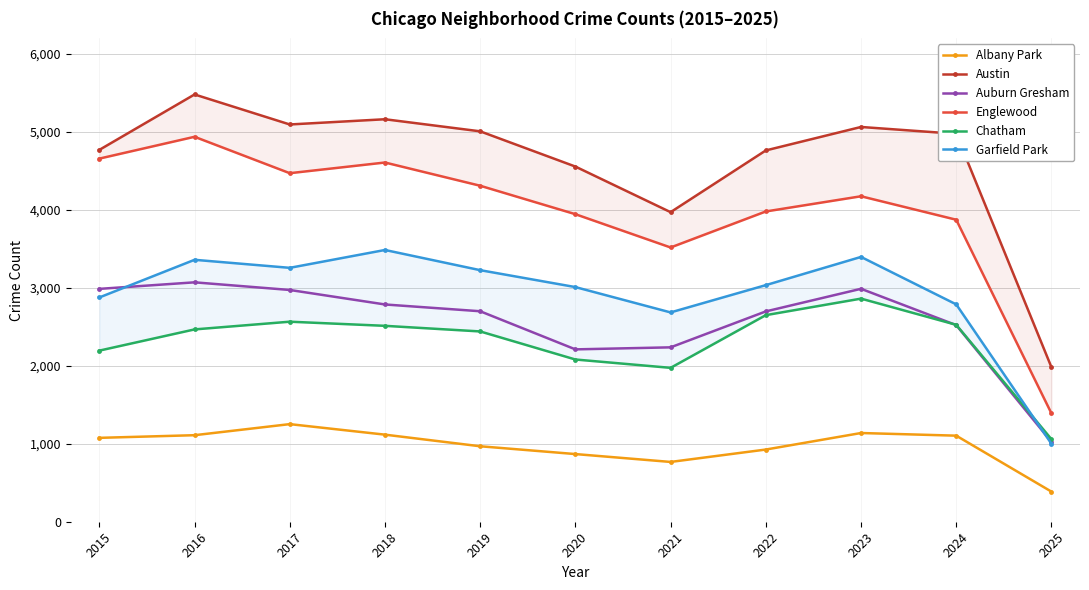

True or false: Albany Park has a value of 1252 at 2017.

True